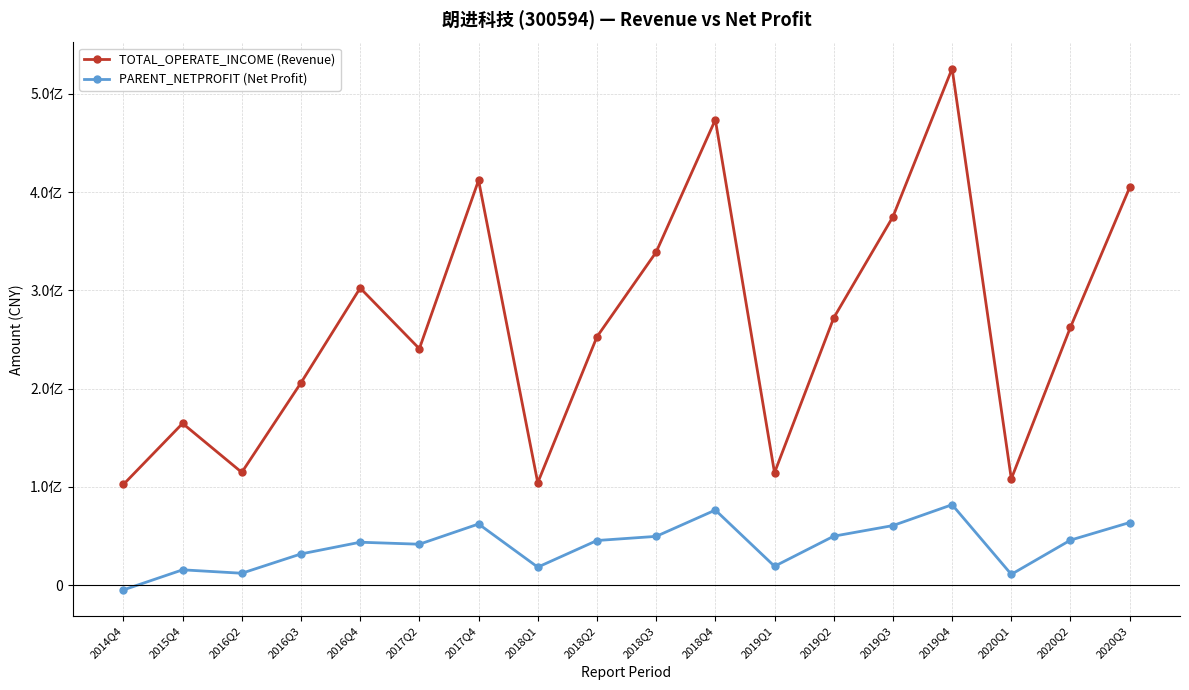

Where is the first local maximum for PARENT_NETPROFIT (Net Profit)?

2015Q4